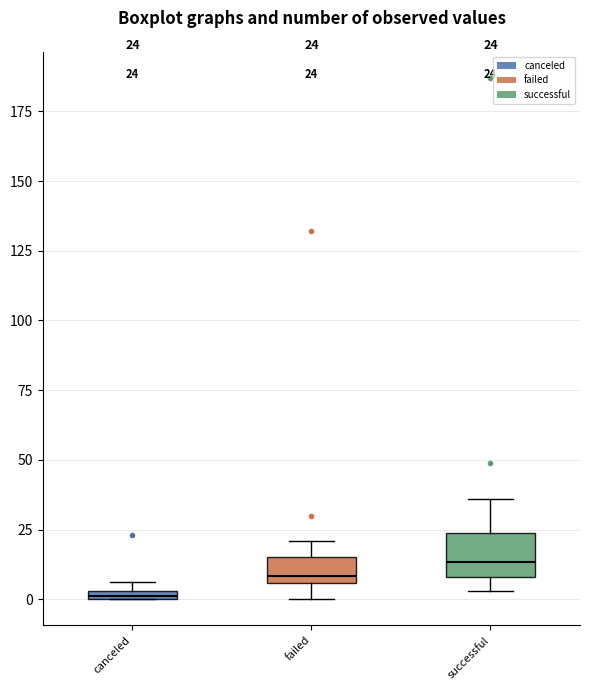

Which box is the tallest, from its lower edge to its upper edge?

successful